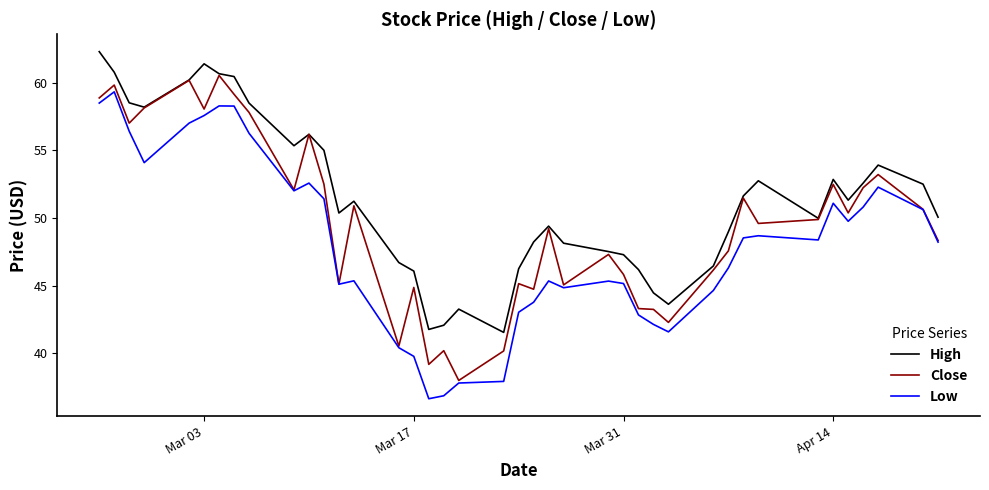

What is the minimum value shown in the chart?

36.6